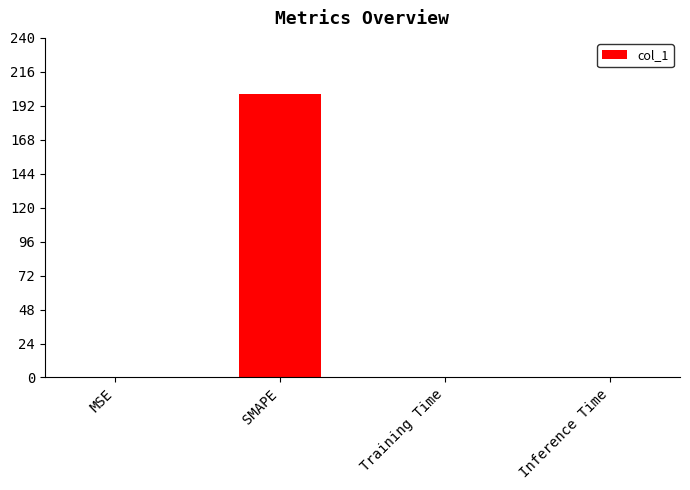

What is the approximate value at SMAPE?

200.0